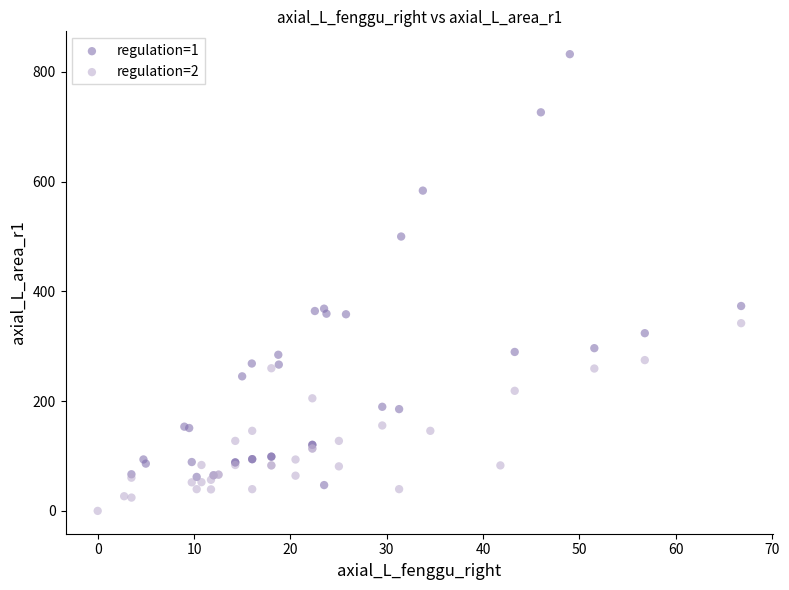

Which series has the widest spread of Y values?

regulation=1